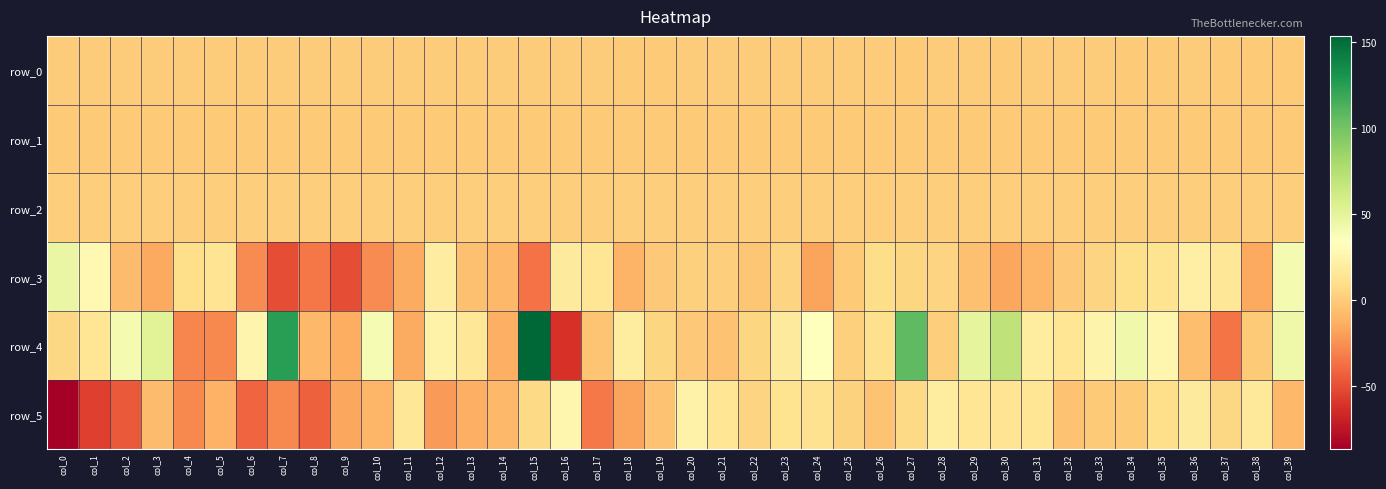

What is the highest value of the row_4 series?

153.5